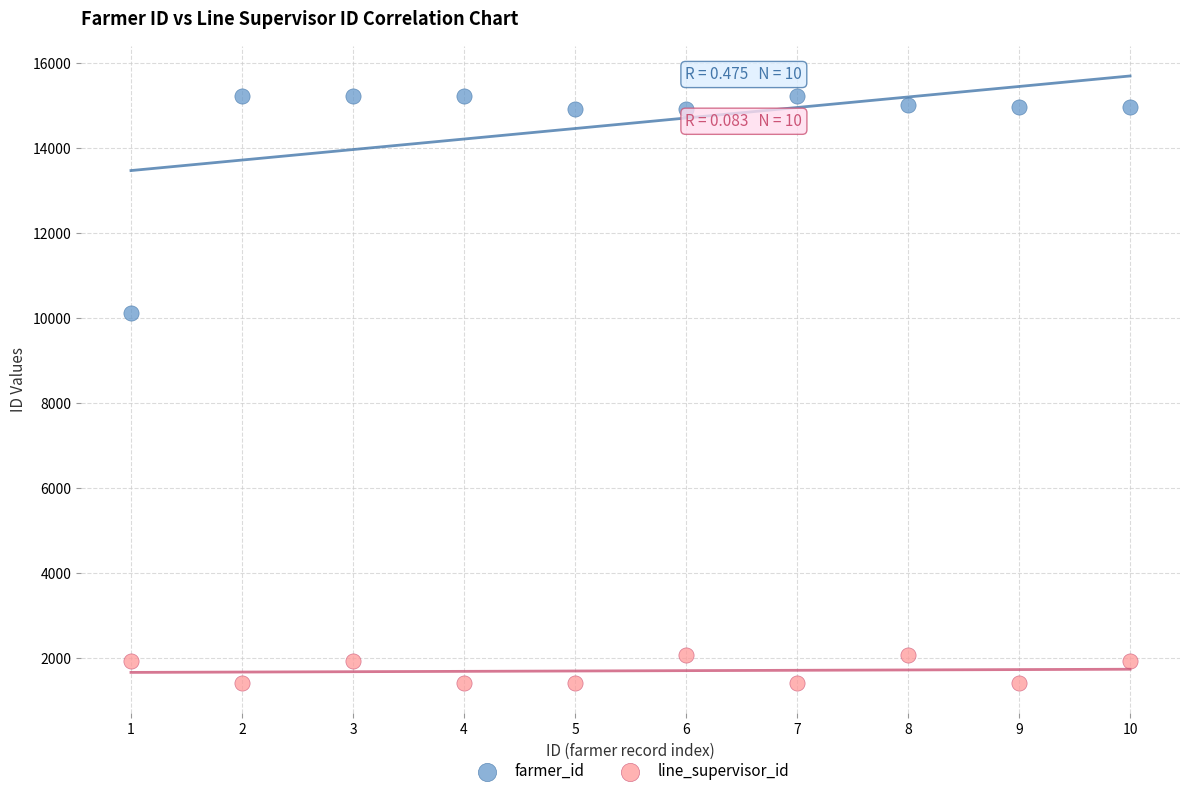

Across all series, what Y value is closest to 8331?

10122